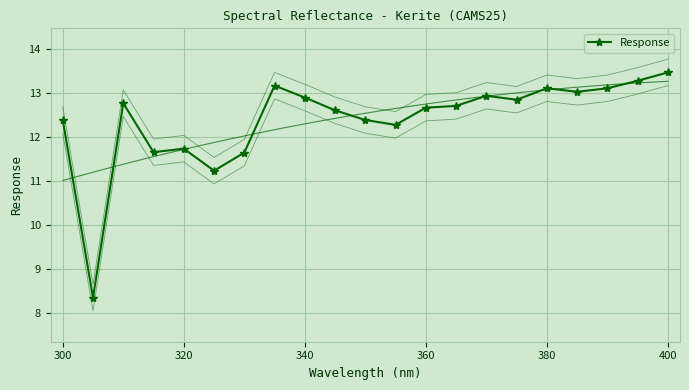

Reading left to right, what are all the values shown in this chart?

12.4	8.3	12.8	11.7	11.7	11.2	11.6	13.2	12.9	12.6	12.4	12.3	12.7	12.7	12.9	12.8	13.1	13.0	13.1	13.3	13.5